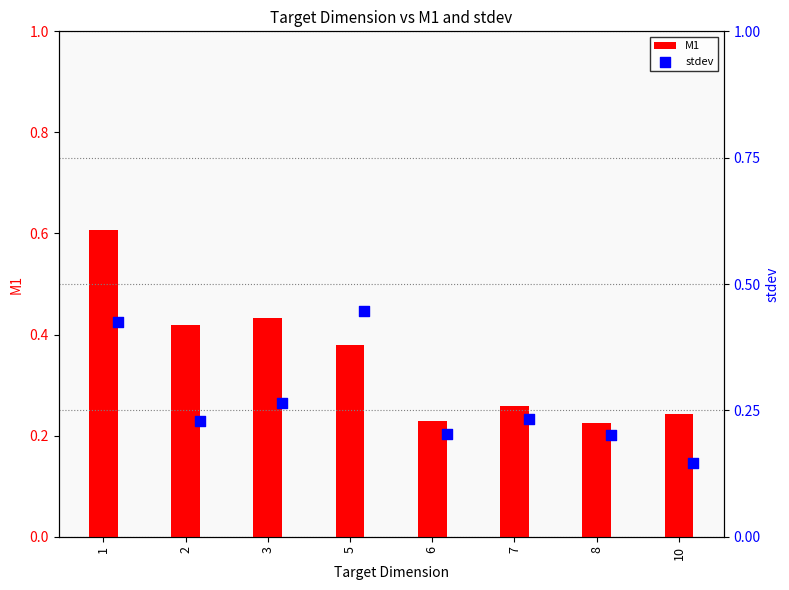

What is the sum of all M1 values?

2.8